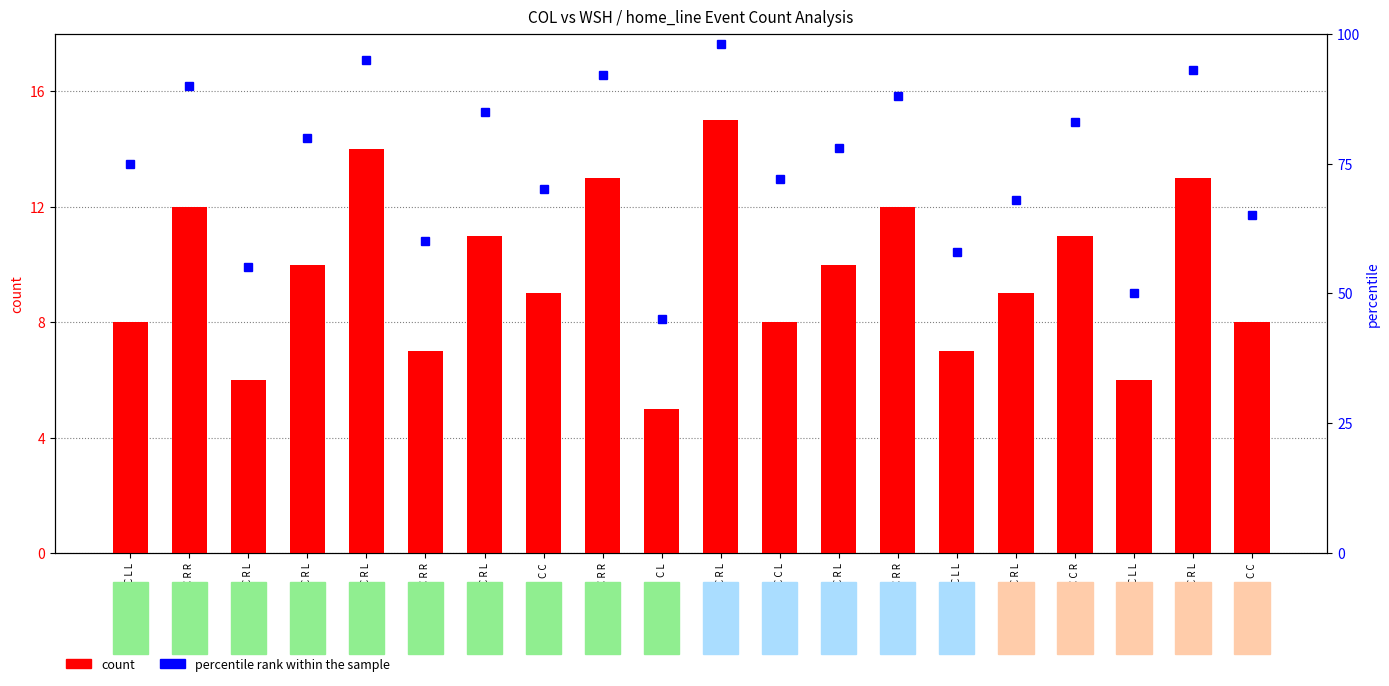

Rank the series by their average value, from highest to lowest.

percentile rank within the sample, count